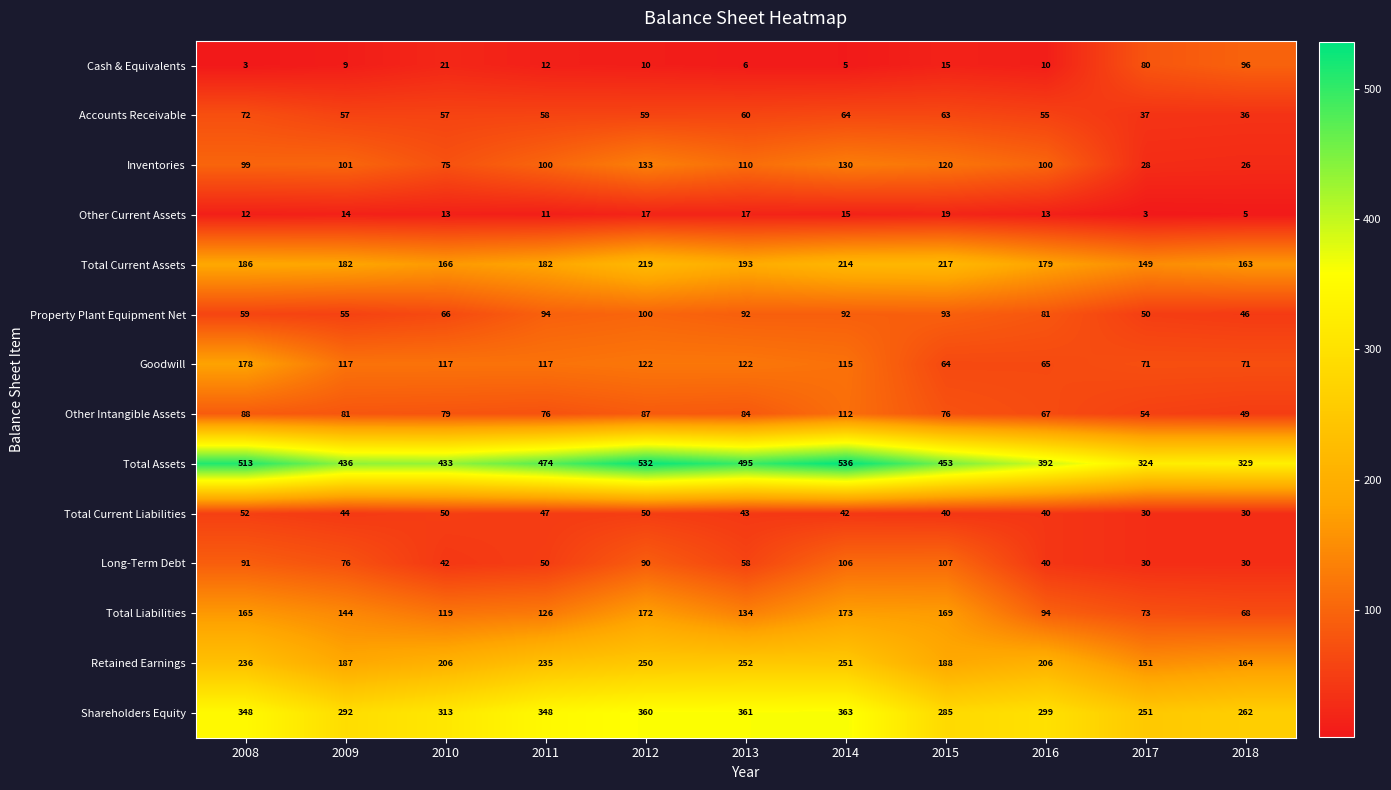

What is the sum of all Total Current Liabilities values?

468